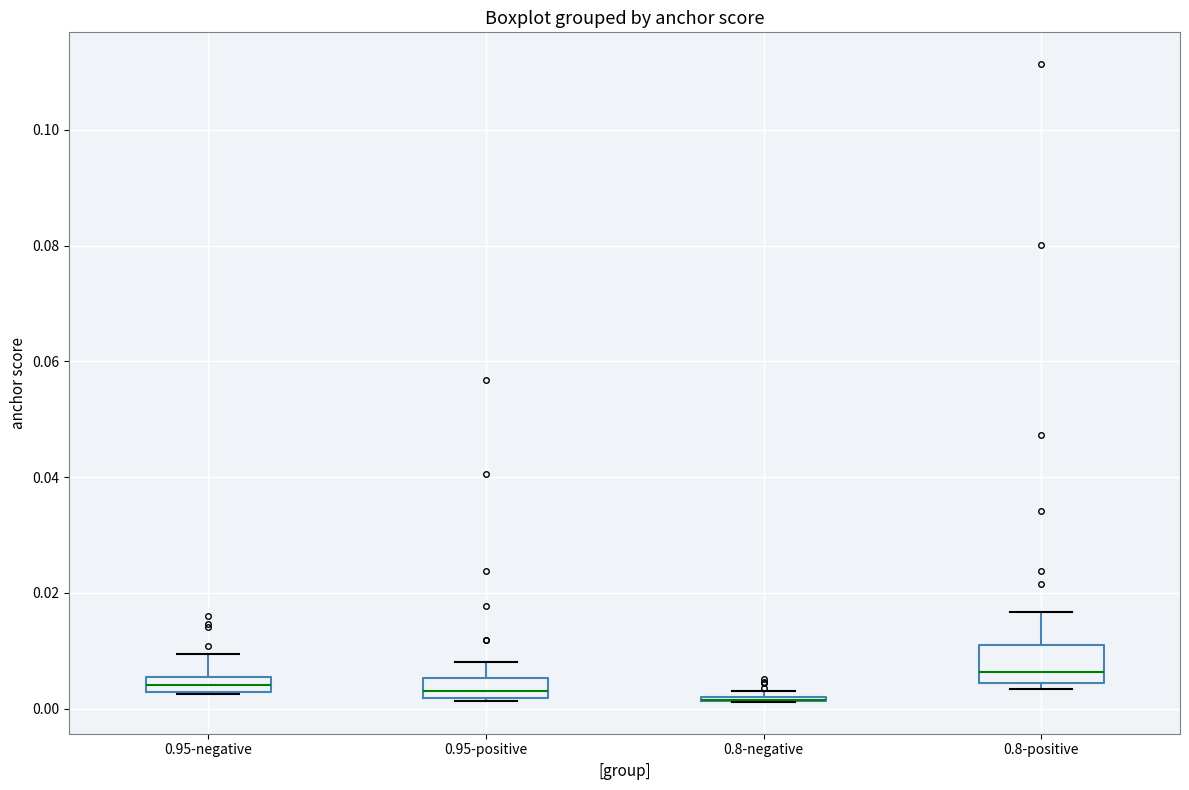

Which box is the tallest, from its lower edge to its upper edge?

0.8-positive